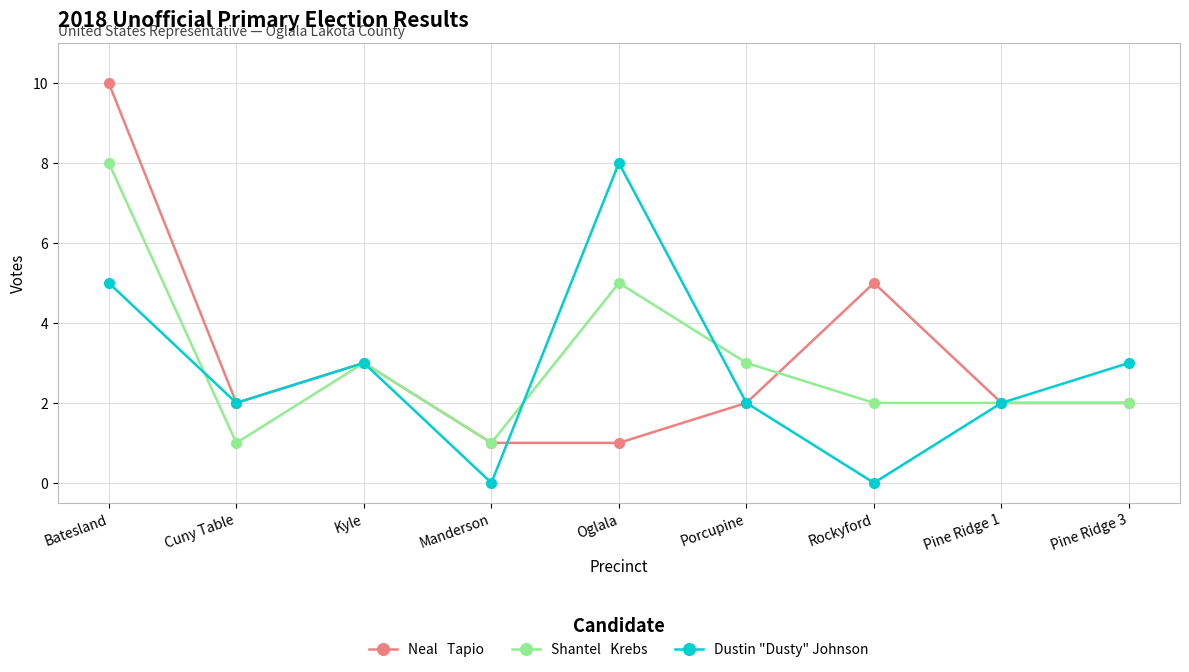

What is the spread (max minus min) of values at Rockyford?

5